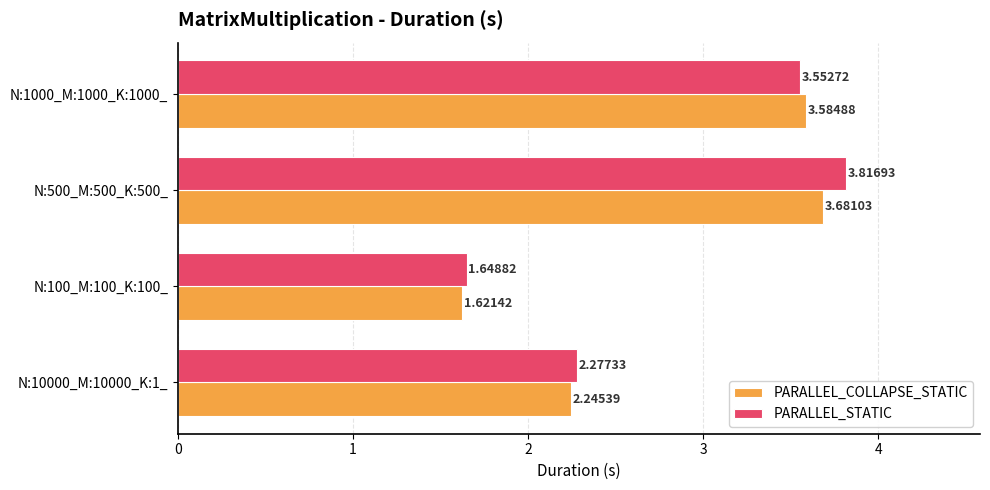

What is the average value of the PARALLEL_COLLAPSE_STATIC series?

2.8